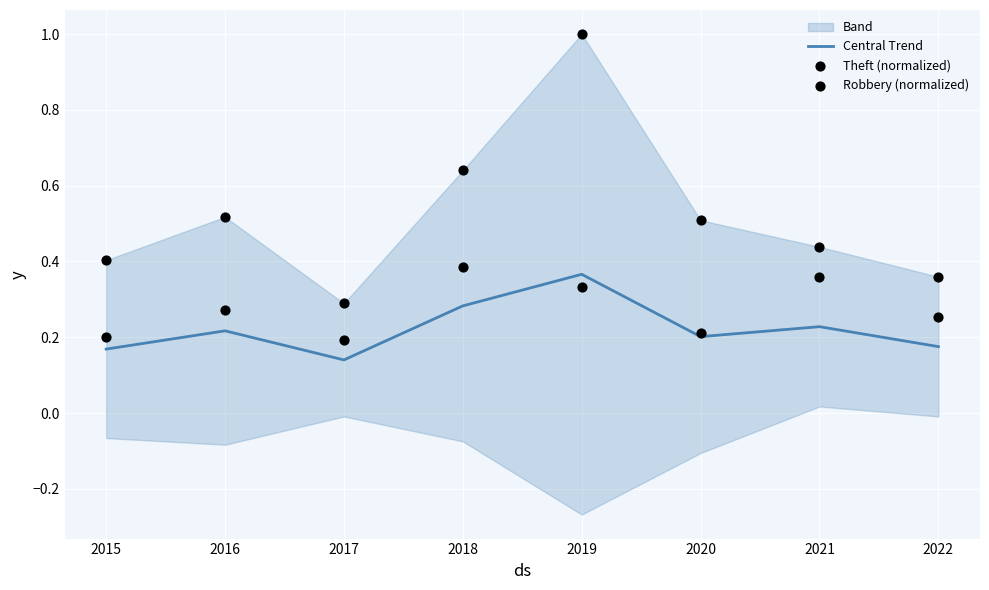

Which category has the highest value in the Central Trend series?

2019